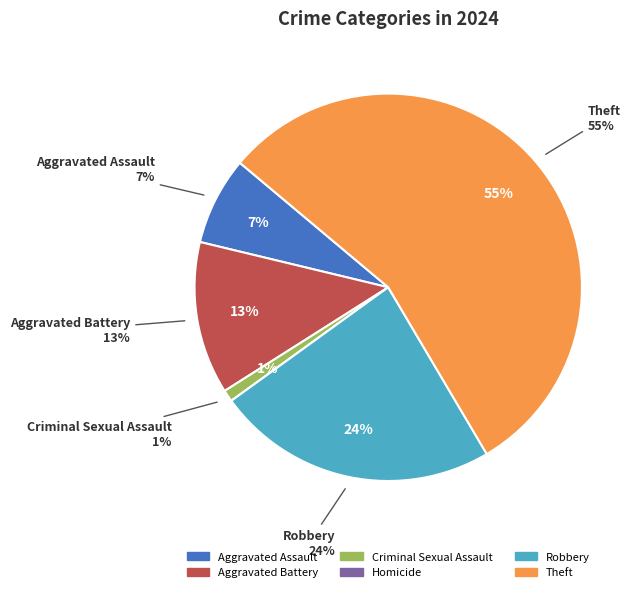

To the nearest percent, what is the combined percentage of Theft and Aggravated Battery?

68%